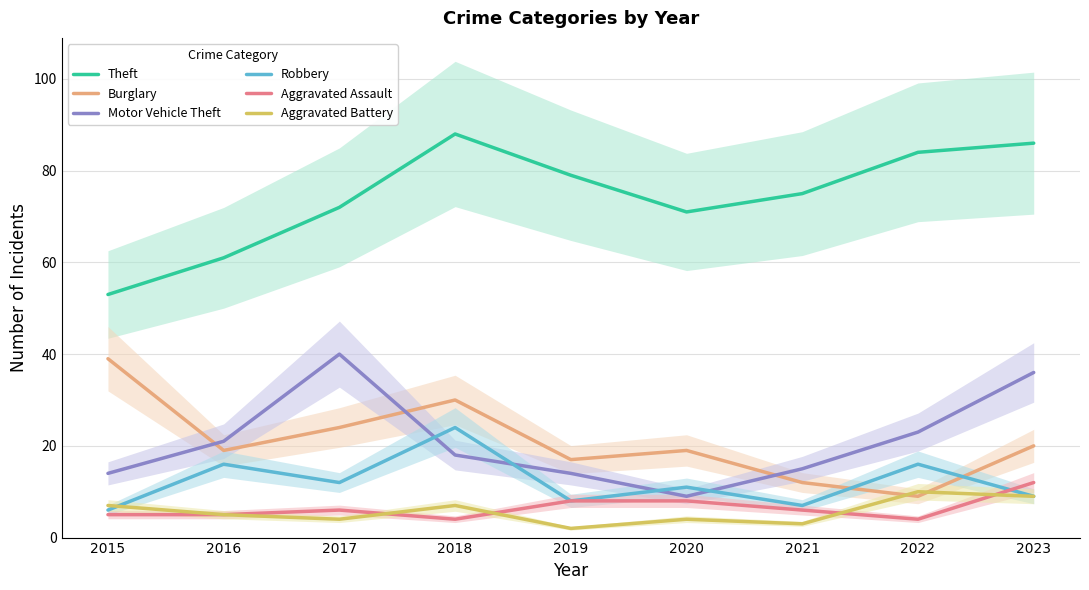

Between 2017 and 2020, which series saw the biggest shift?

Motor Vehicle Theft